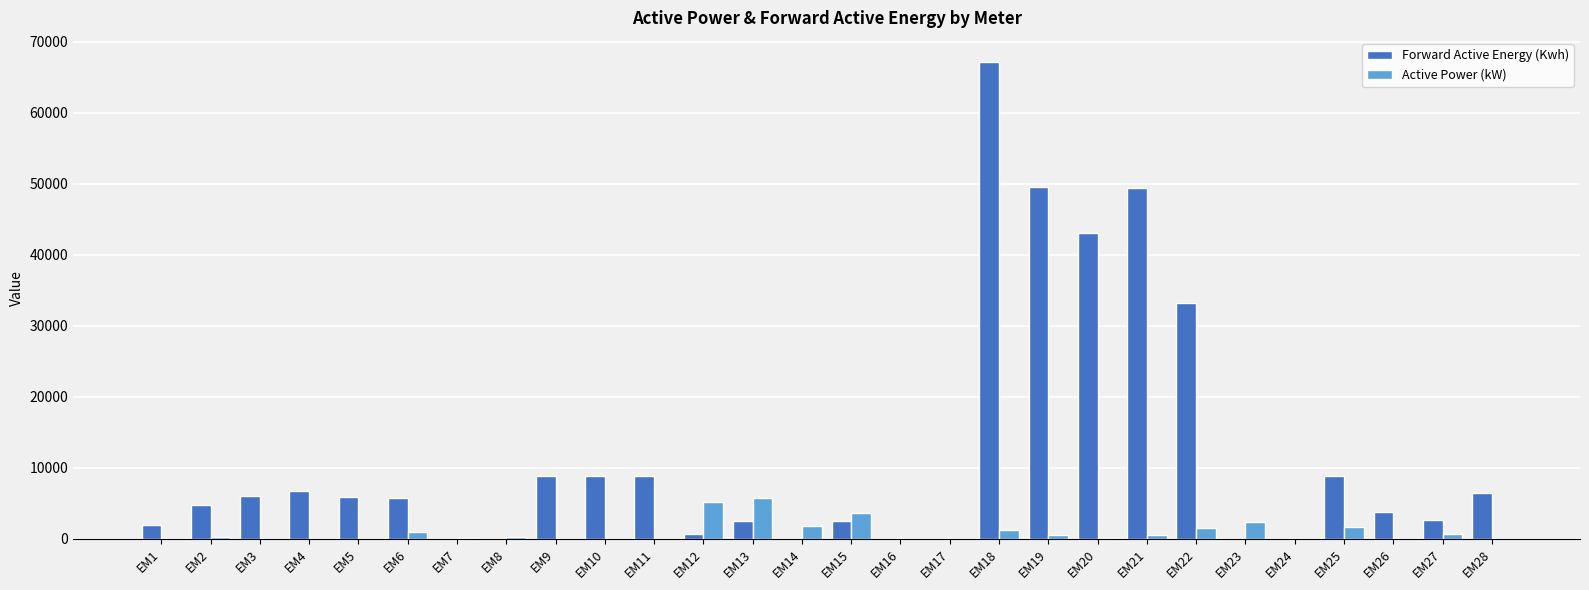

Are the bars horizontal?

No